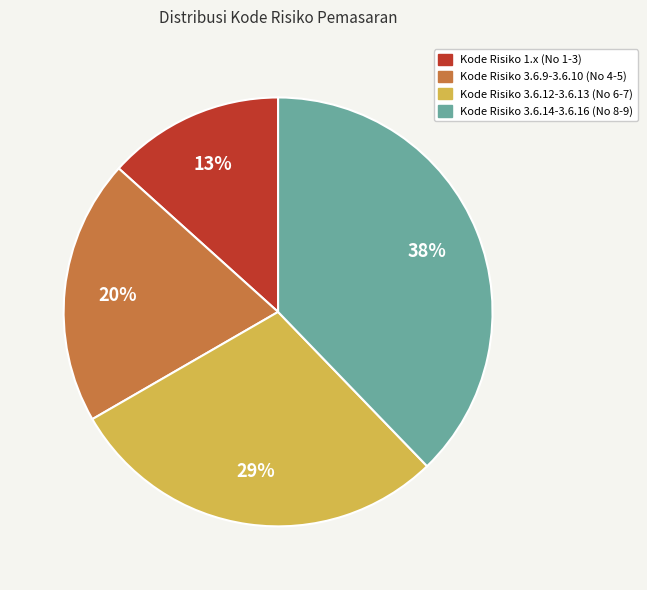

Is there a majority slice in this chart?

No